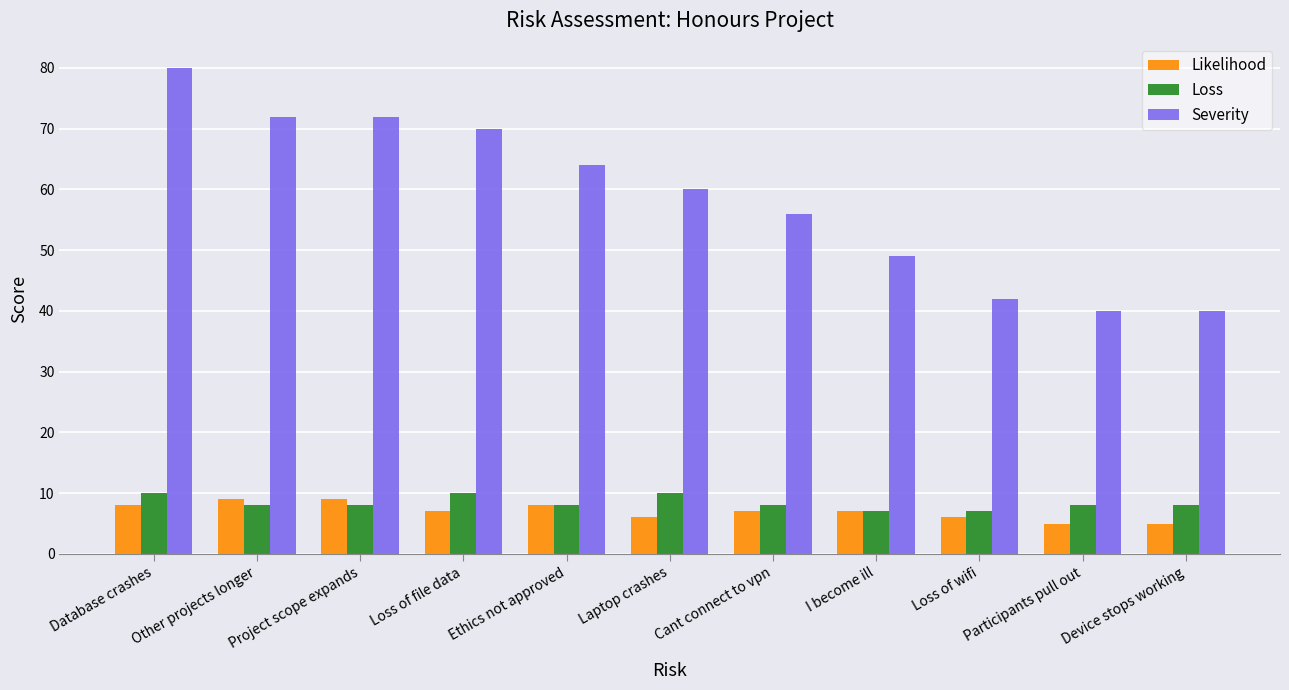

Is the value of Severity at Database crashes greater than the value of Likelihood at Device stops working?

Yes